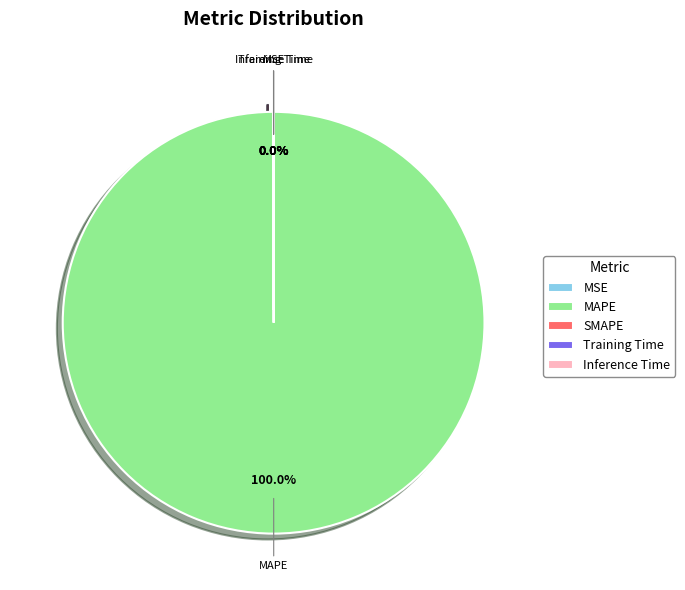

Which slice is the largest?

MAPE